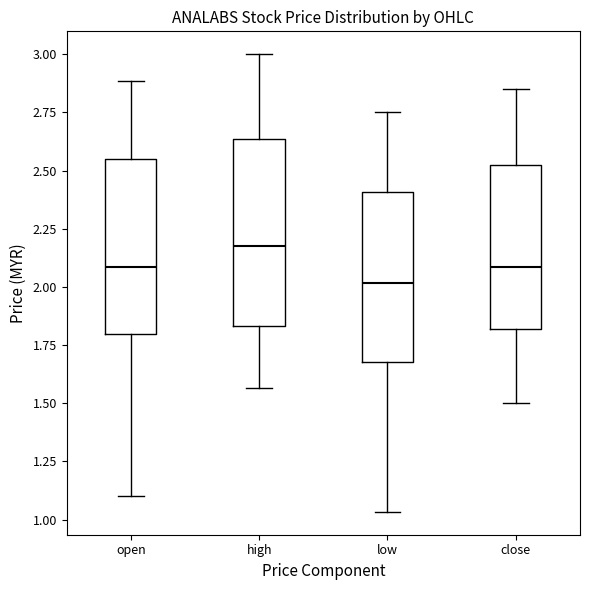

Which box has the lowest median line?

low